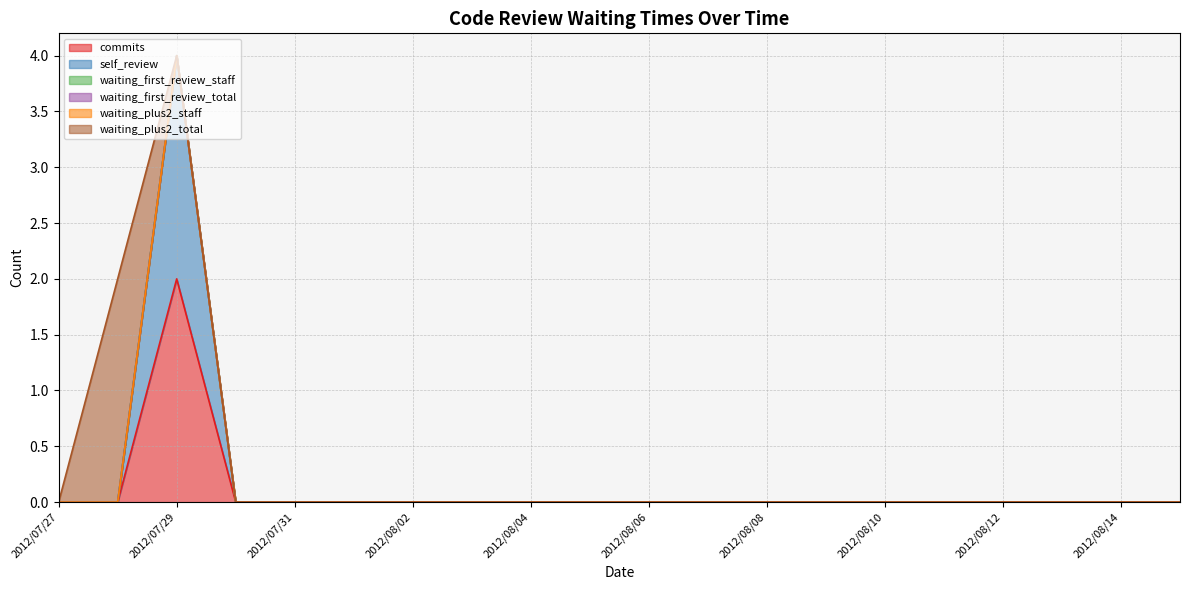

Does the chart have visible grid lines?

Yes